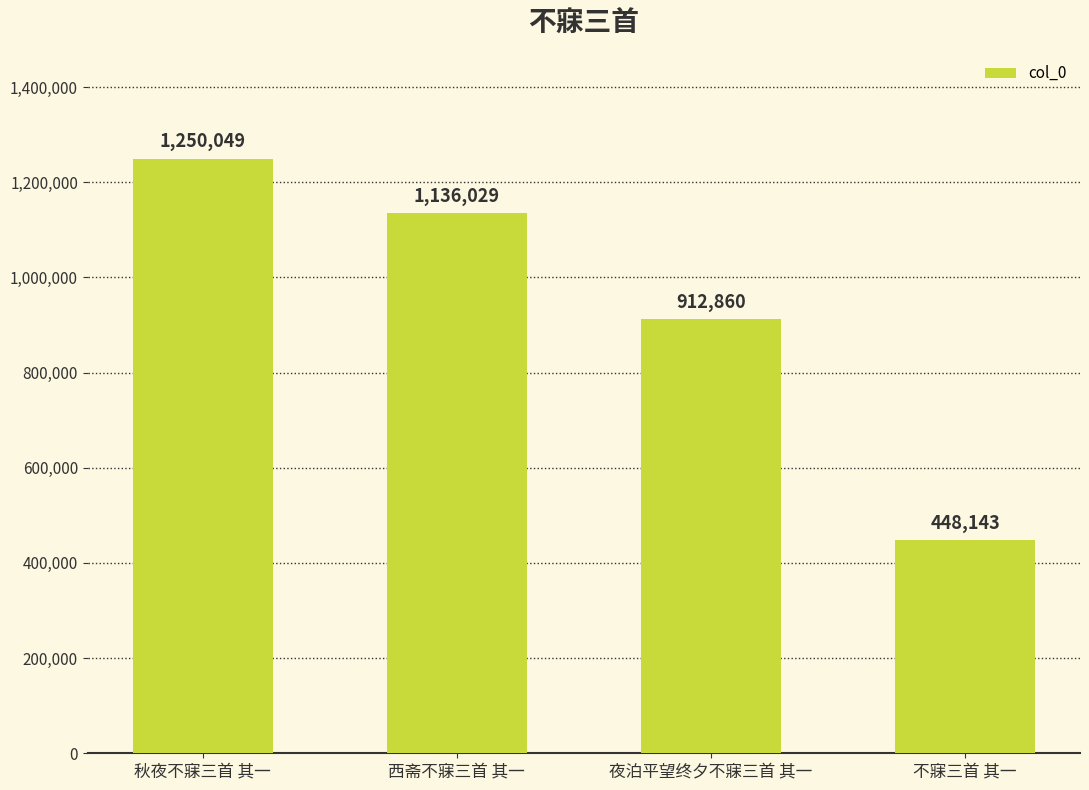

Is it true that the value at 西斋不寐三首 其一 is 1136029?

True